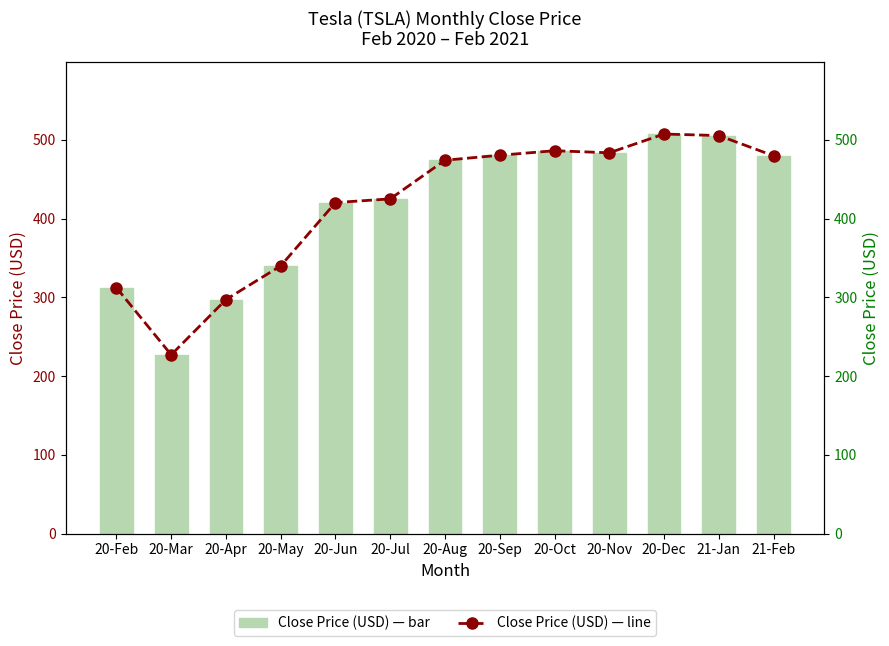

Are the bars grouped side by side (vs. stacked)?

Yes